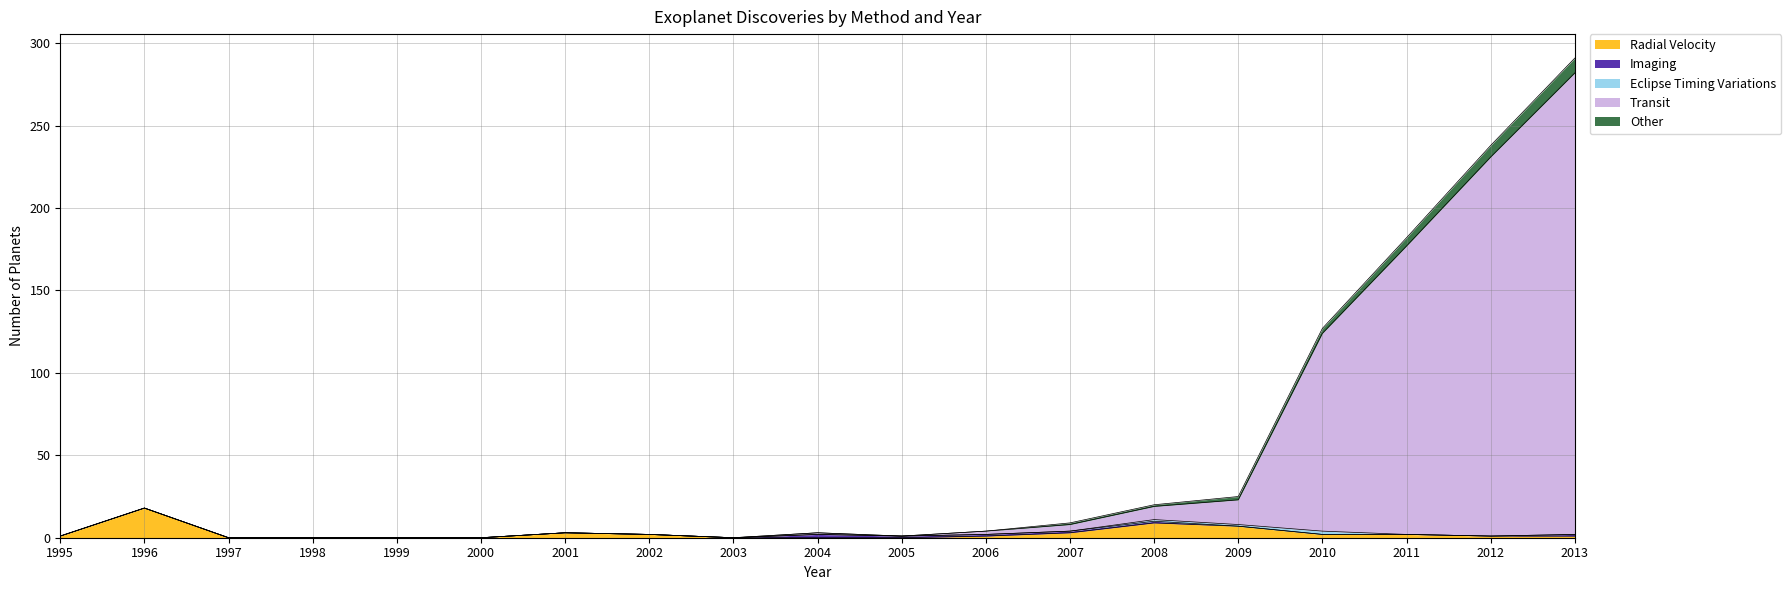

At which category is the sum across all series the highest?

2013